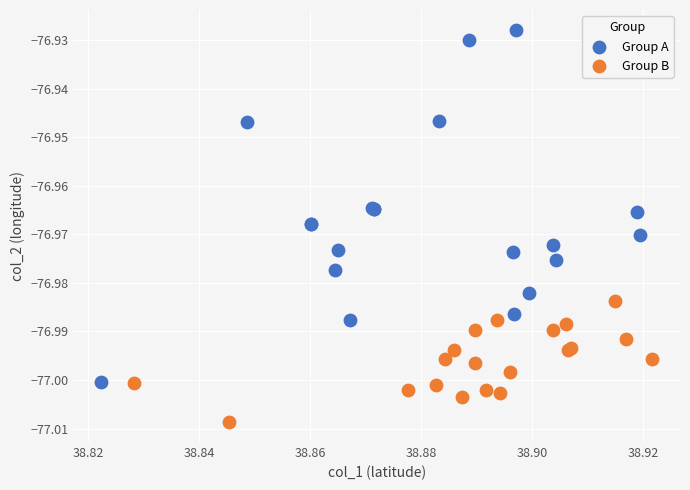

Which series reaches the minimum Y coordinate?

Group B